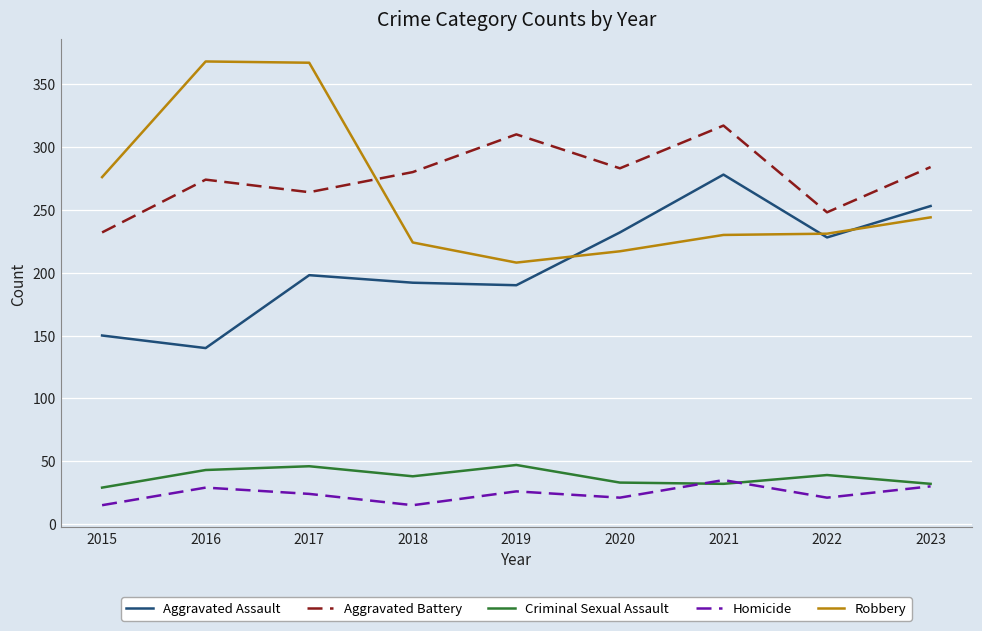

What is the difference between the Aggravated Battery values at 2020 and 2022?

35